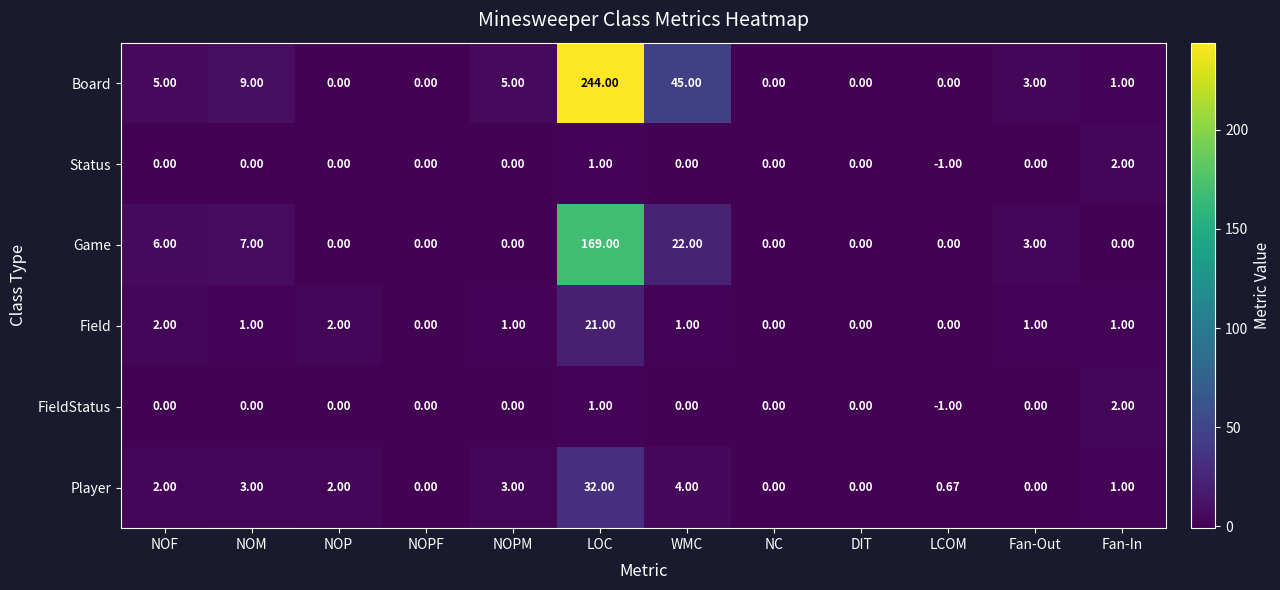

At which label is Board closest to 122?

WMC